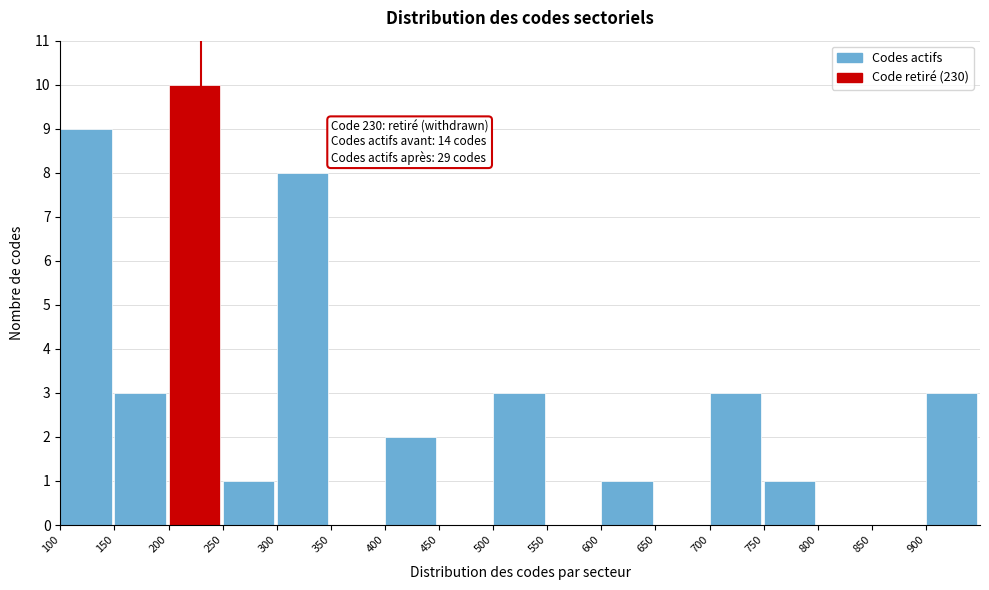

Over which range of the x-axis is the bar tallest?

200 to 250